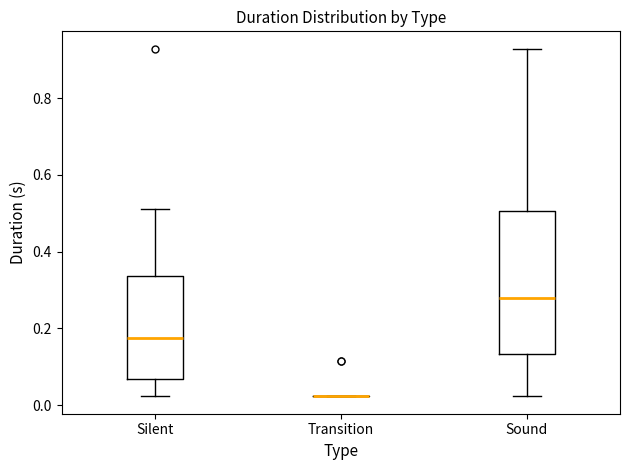

Where is the lower edge of the box for Silent on the y-axis? The values are not printed on the chart, so give them approximately, as read against the axis.

0.06